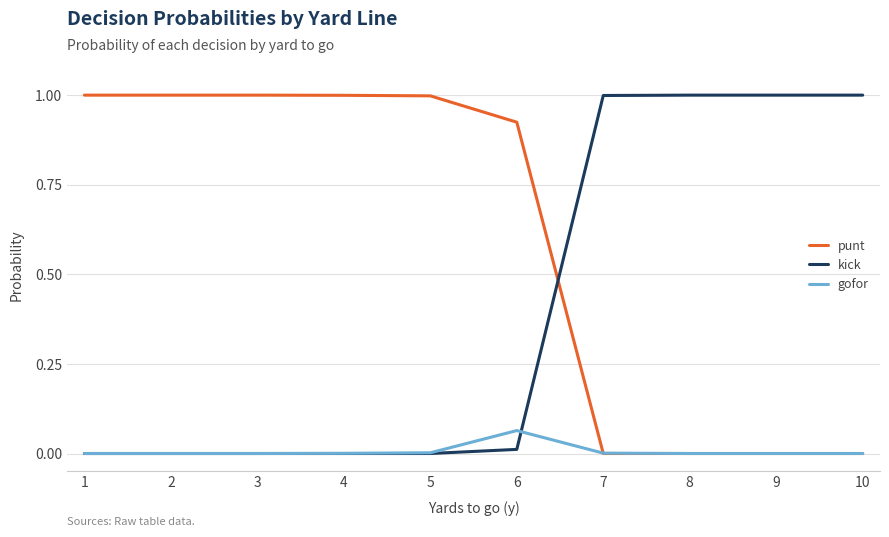

At how many categories does at least one series exceed 0?

10